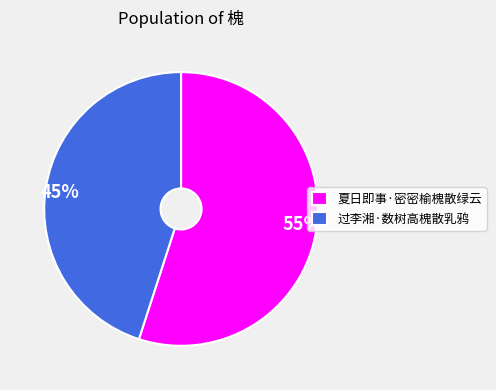

To the nearest percent, what percentage of the pie is 夏日即事·密密榆槐散绿云?

55%